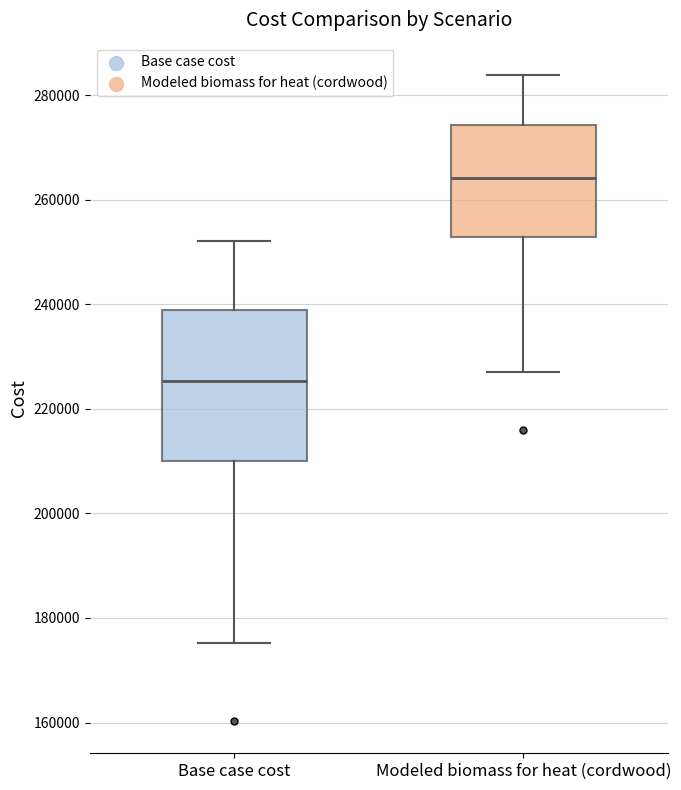

Reading left to right, read every box against the y-axis: the position of its median line, the range the box covers, and the ends of its whiskers. The values are not printed on the chart, so give them approximately, as read against the axis.

Base case cost: median 226000, box 210000 to 238000, whiskers 176000 to 252000
Modeled biomass for heat (cordwood): median 264000, box 252000 to 274000, whiskers 228000 to 284000